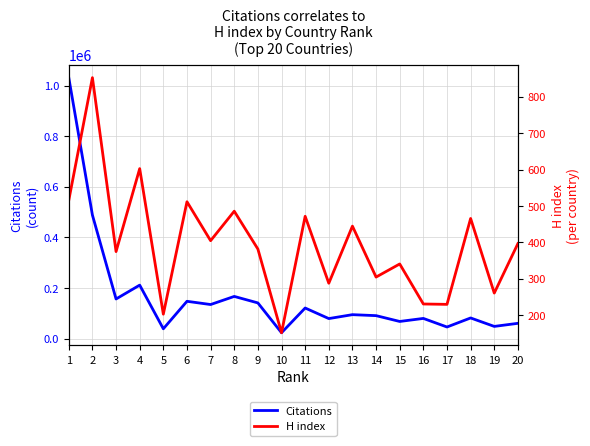

True or false: H index and Citations intersect in this chart.

False